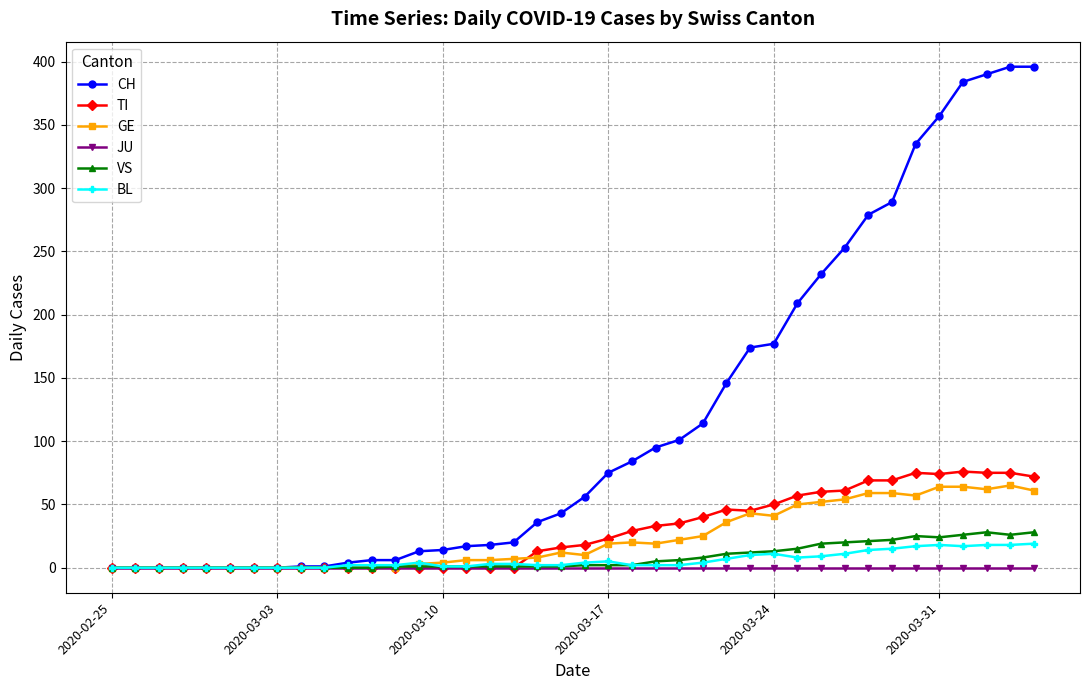

How many data points does each series have?

40